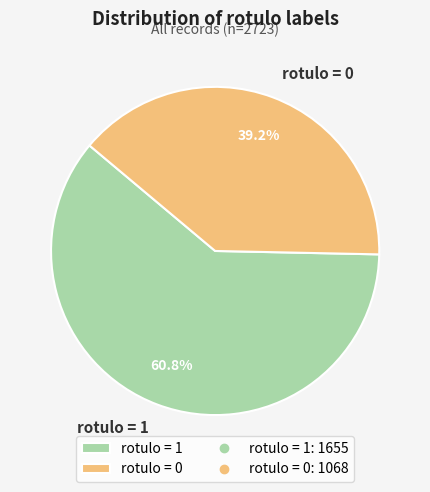

What is the majority slice?

rotulo = 1